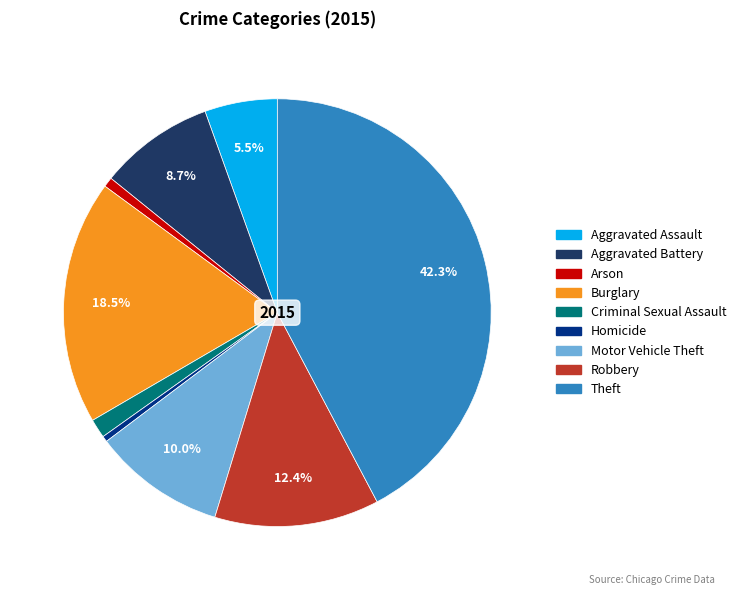

Which category has the biggest portion of the pie?

Theft